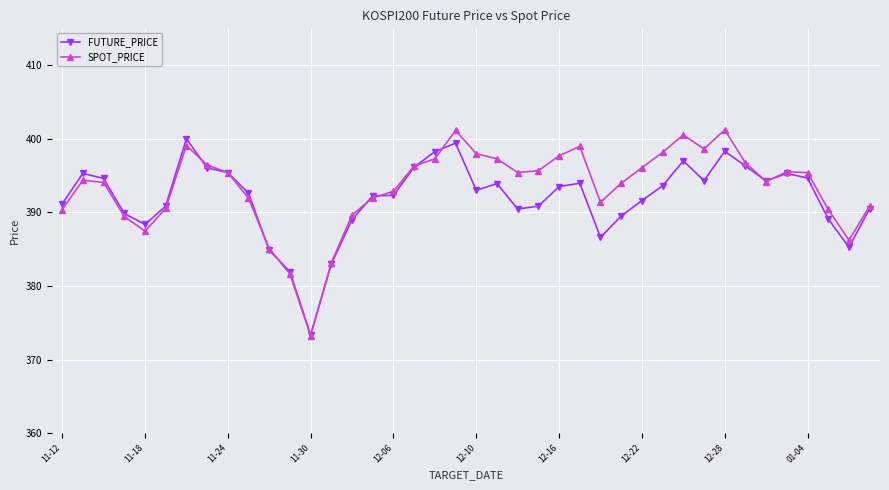

What is the maximum value shown in the chart?

401.2